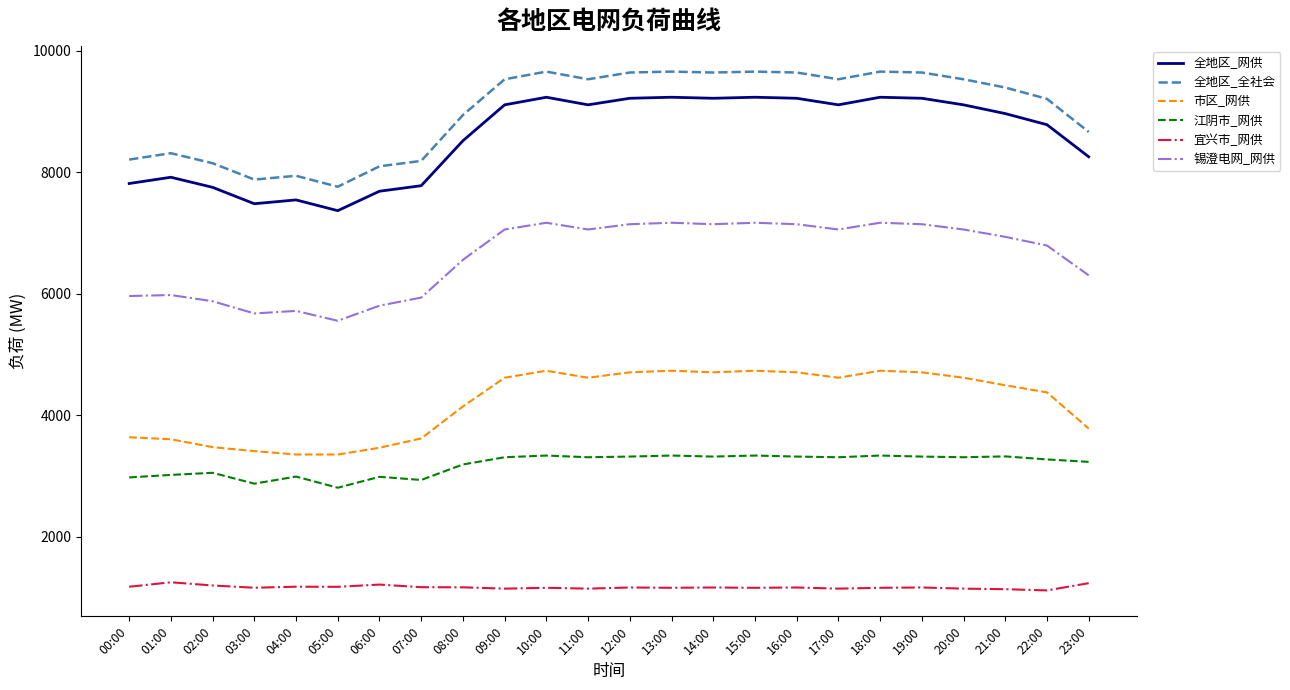

What is the difference between the 全地区_全社会 values at 23:00 and 03:00?

784